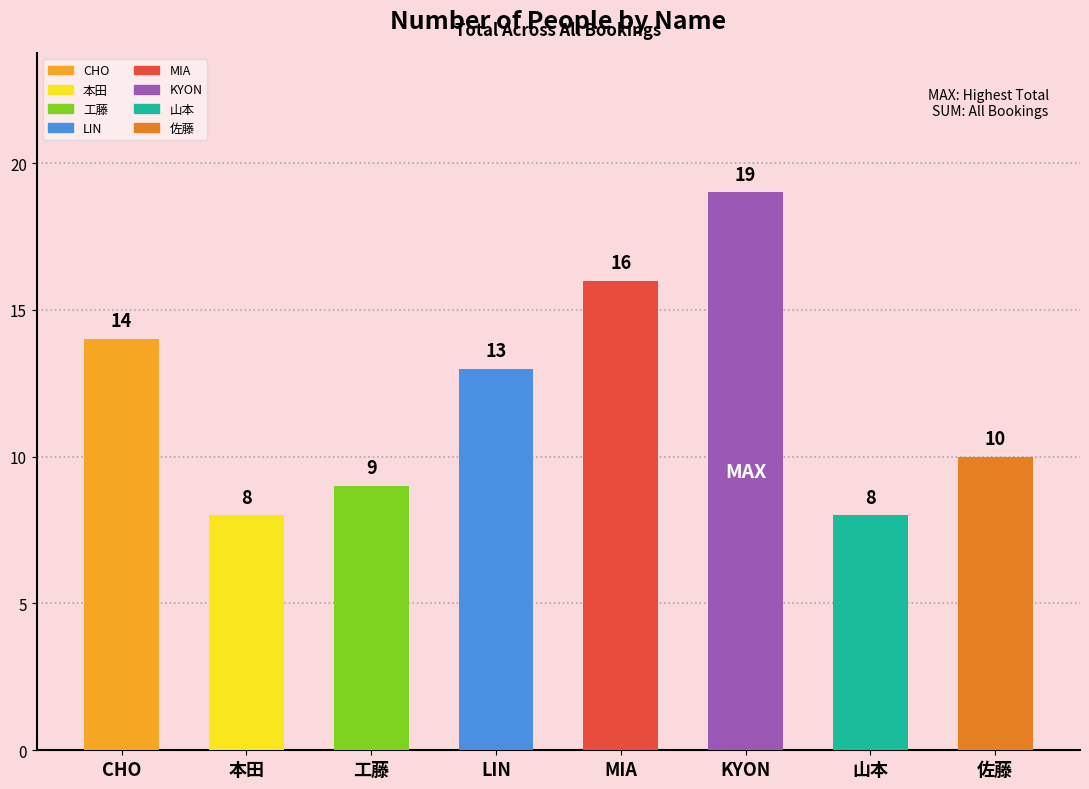

What is the label of the 8th bar from the right?

CHO